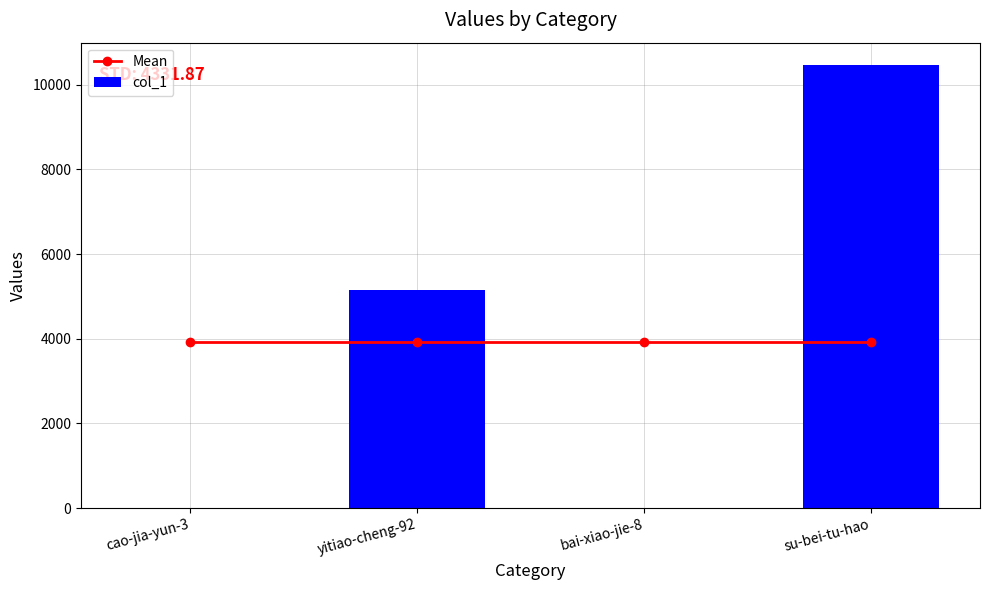

What is the label of the 1st bar from the left?

cao-jia-yun-3